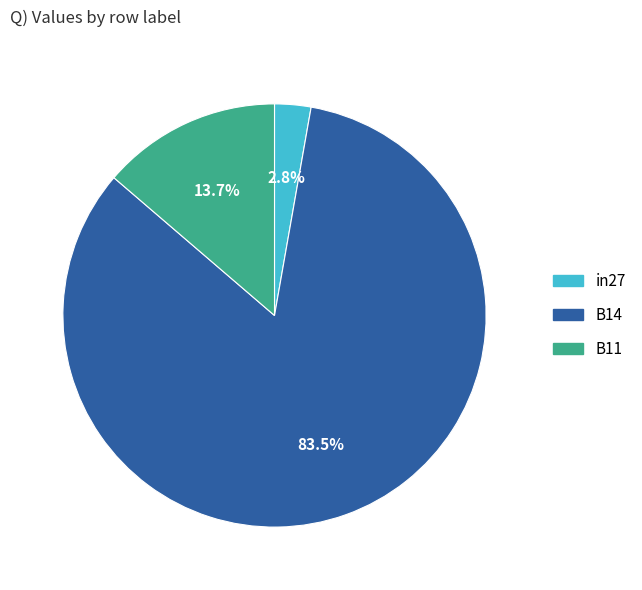

Is it true that B11 is 14% of the pie?

True